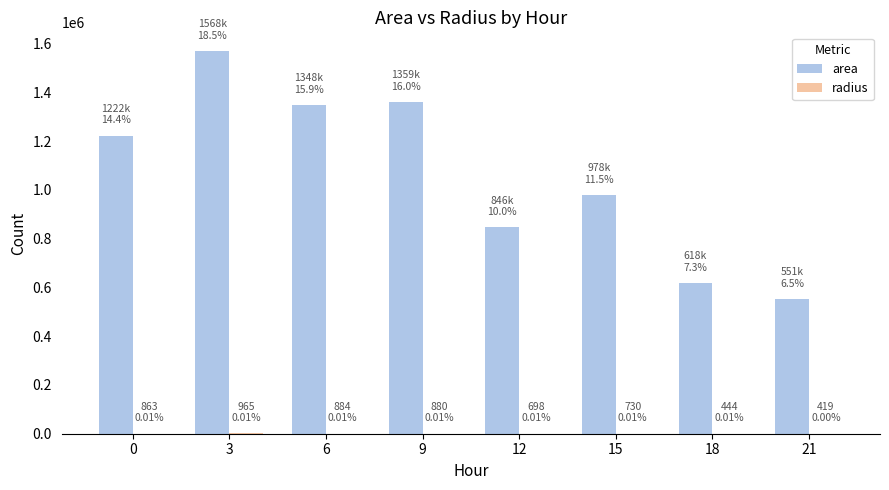

The value of area at 0 is 1222500.0. True or false?

True